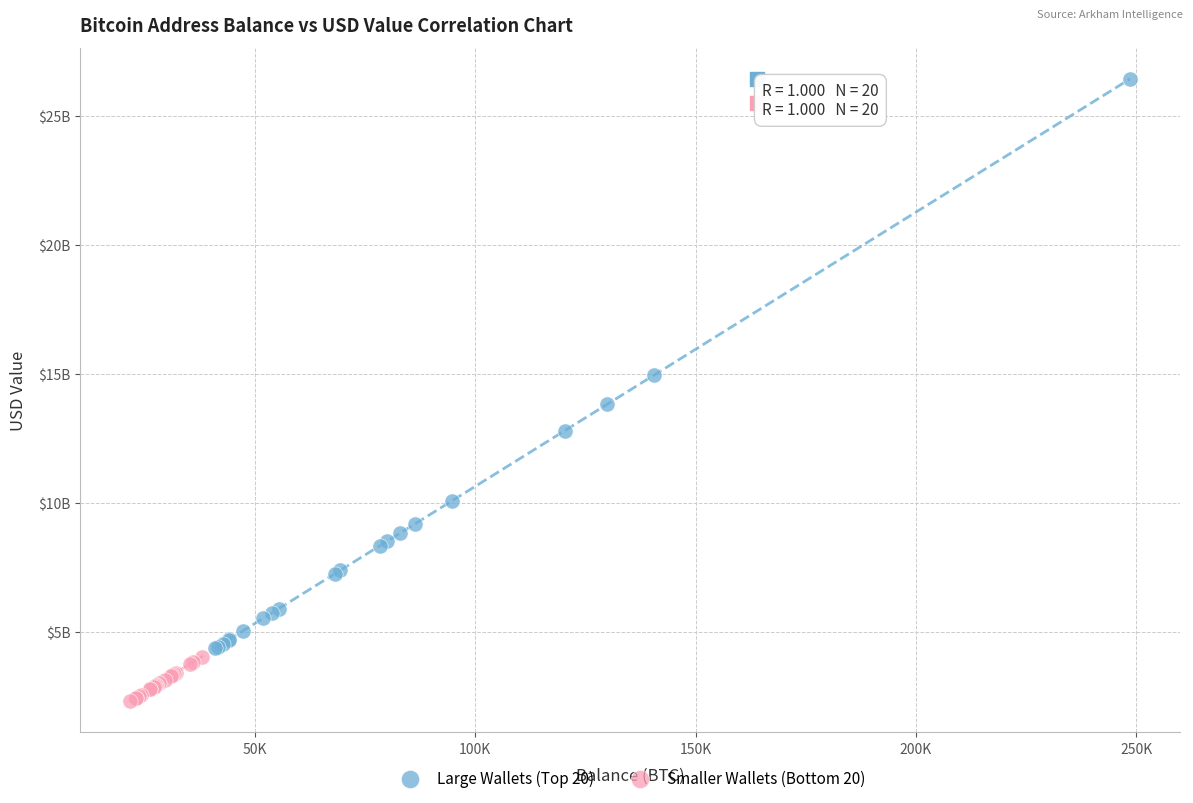

Which series reaches the minimum Y coordinate?

Smaller Wallets (Bottom 20)